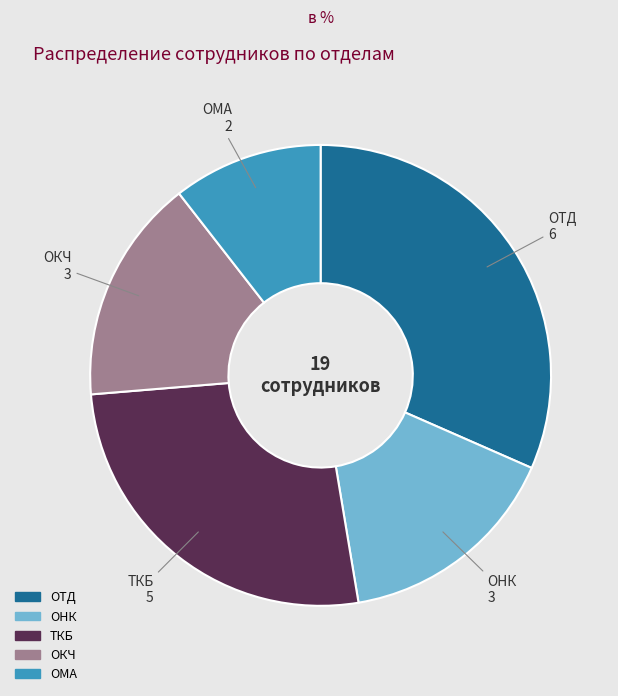

What is the smallest slice in the pie chart?

ОМА